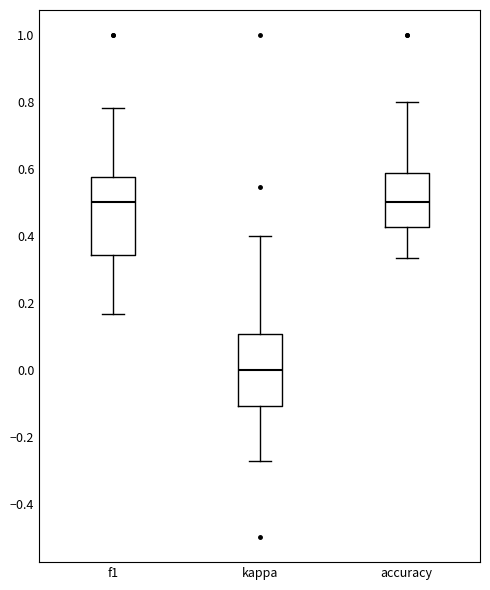

Reading left to right, read every box against the y-axis: the position of its median line, the range the box covers, and the ends of its whiskers. The values are not printed on the chart, so give them approximately, as read against the axis.

f1: median 0.50, box 0.34 to 0.58, whiskers 0.16 to 0.78
kappa: median 0.00, box -0.10 to 0.10, whiskers -0.28 to 0.40
accuracy: median 0.50, box 0.42 to 0.58, whiskers 0.34 to 0.80